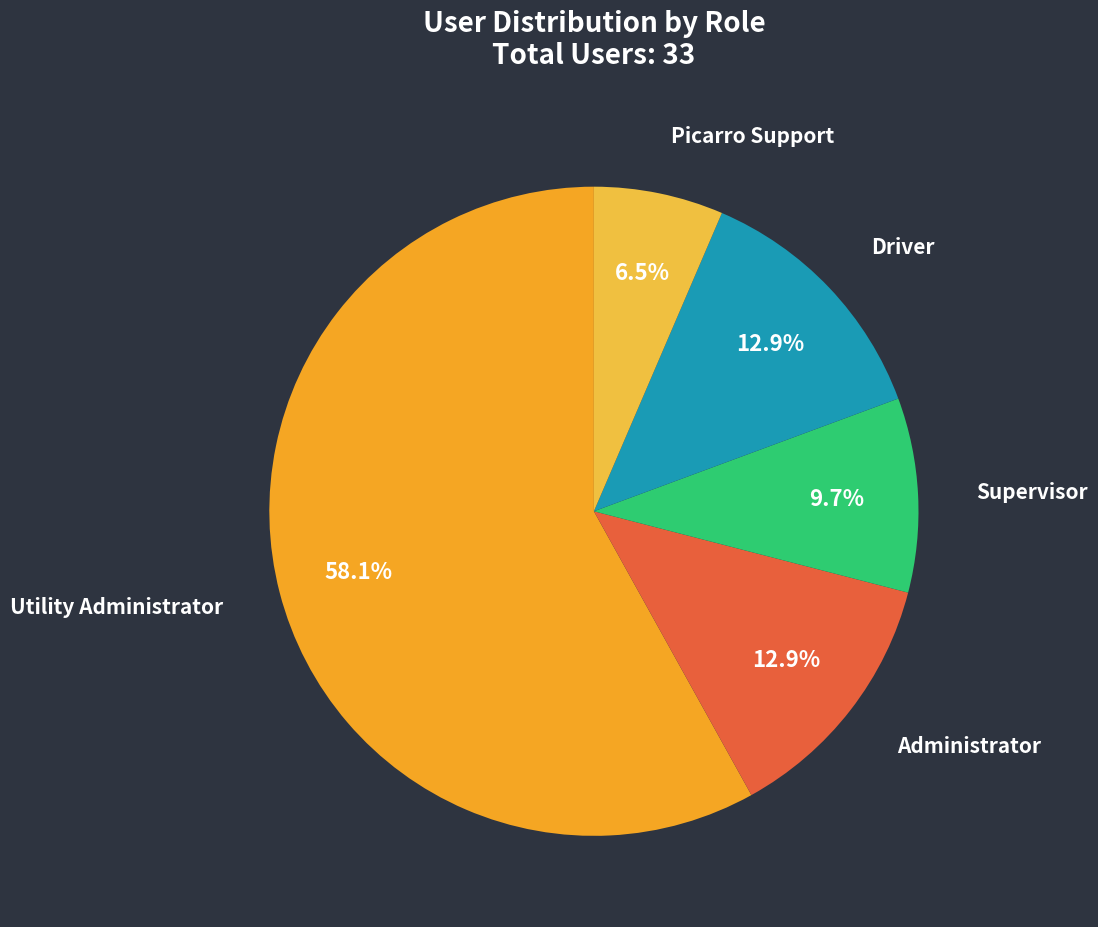

Approximately how many times larger is the value at Driver compared to Administrator?

1.0